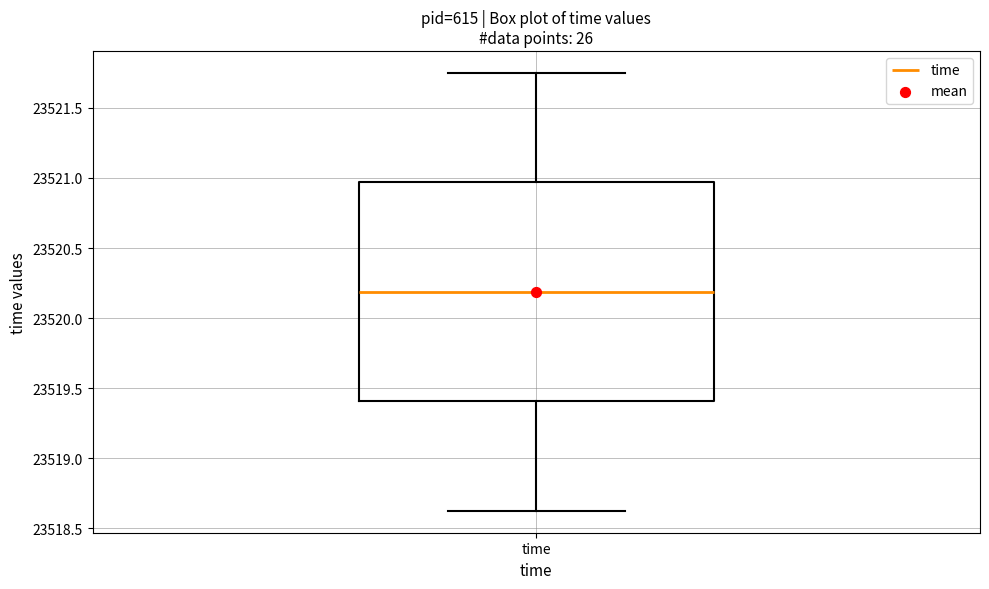

Transcribe this box plot: give where the median line is, the range the box spans, and where the two whiskers end, as read against the y-axis. The values are not printed on the chart, so give them approximately, as read against the axis.

median 23520.20, box 23519.40 to 23520.95, whiskers 23518.65 to 23521.75